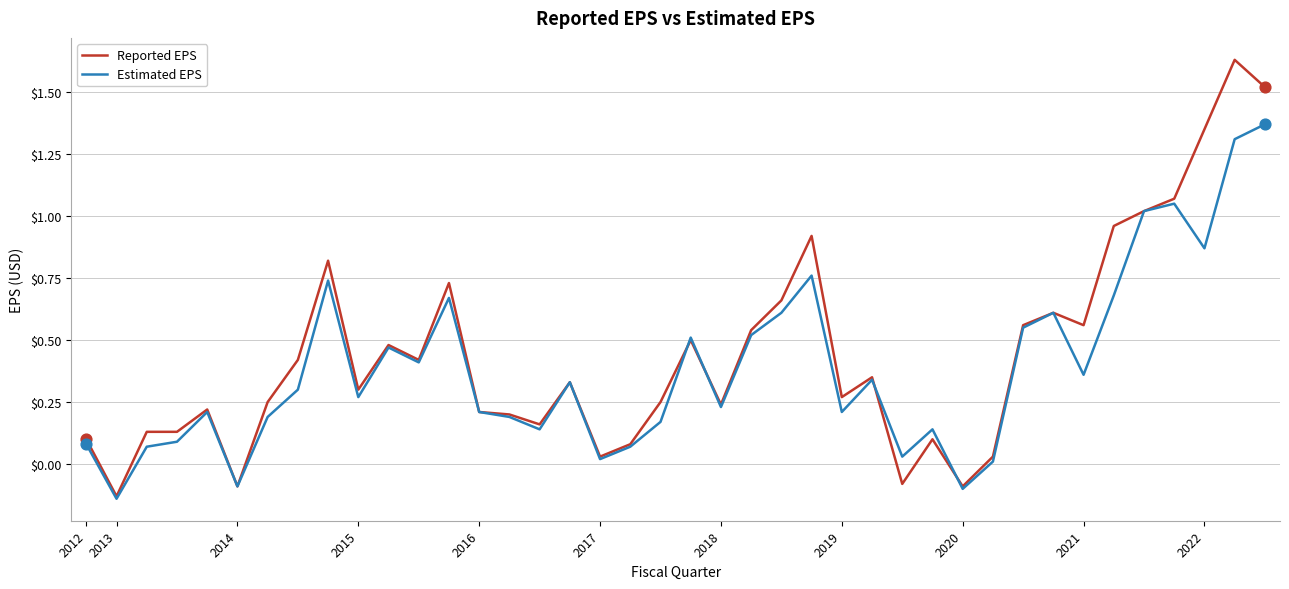

At how many categories does at least one series exceed 0?

37